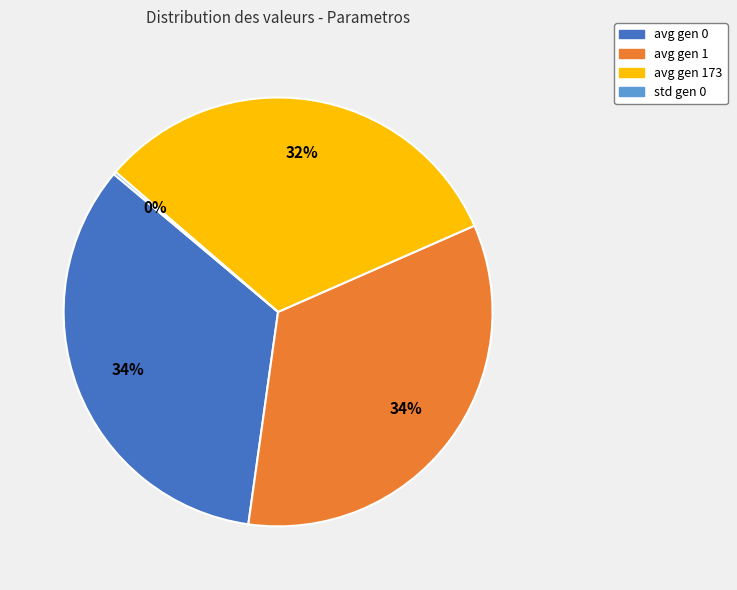

Does any single category account for the majority?

No